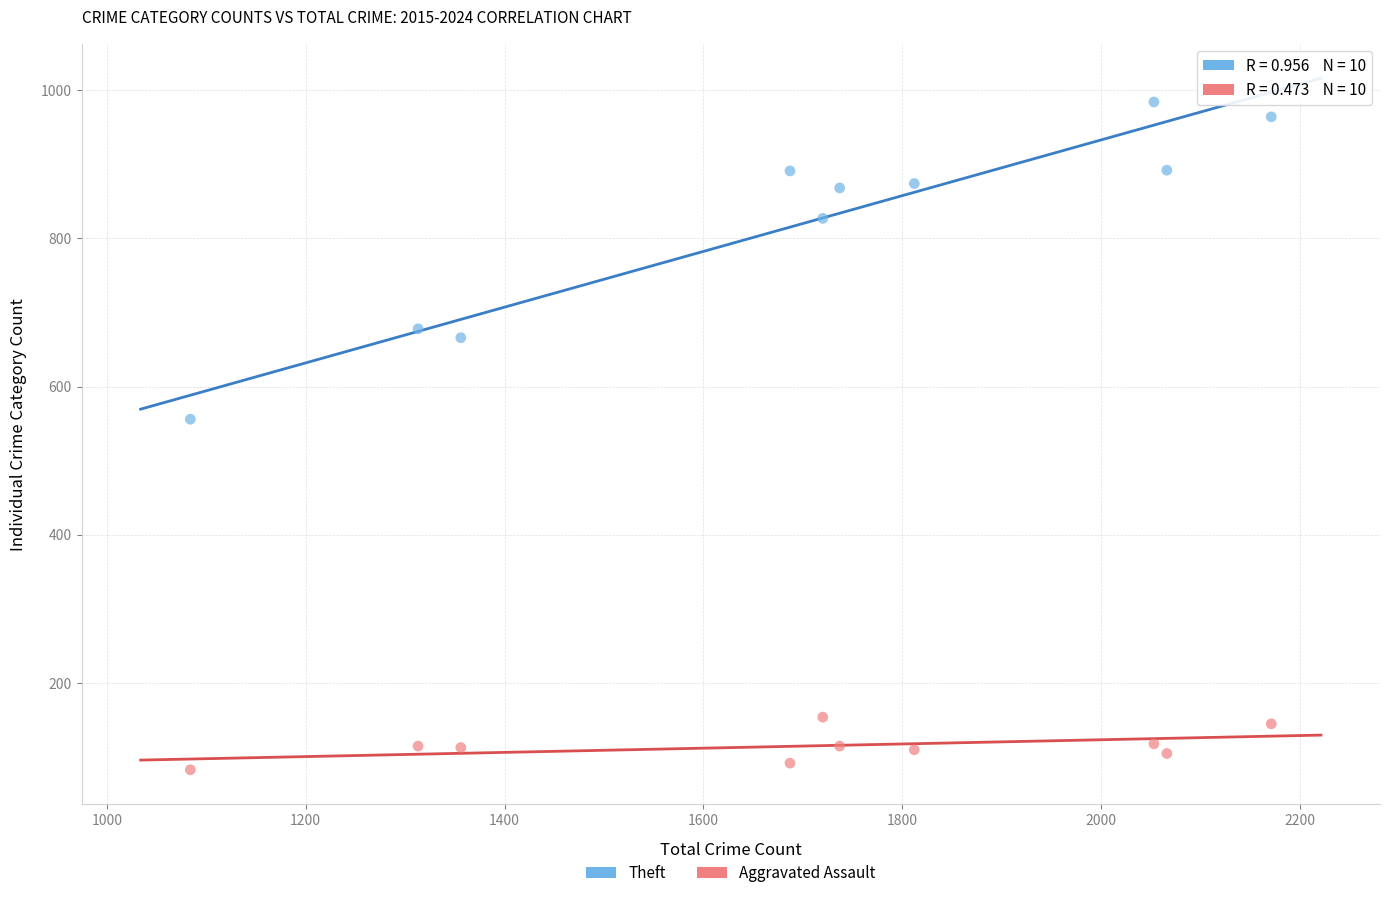

What are all the series names shown in the legend?

Theft, Aggravated Assault